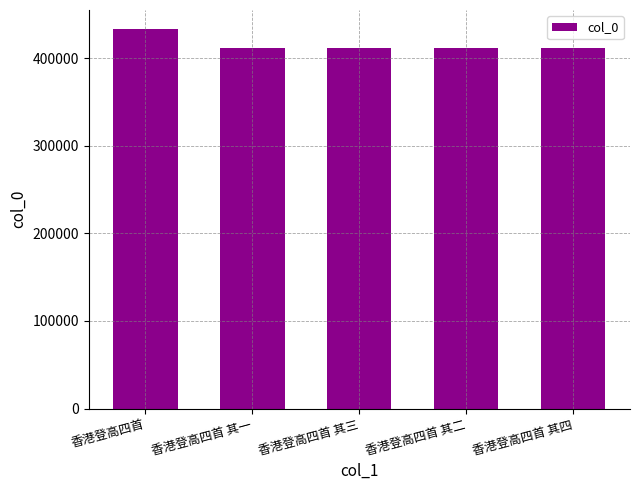

What is the minimum value shown in the chart?

411968